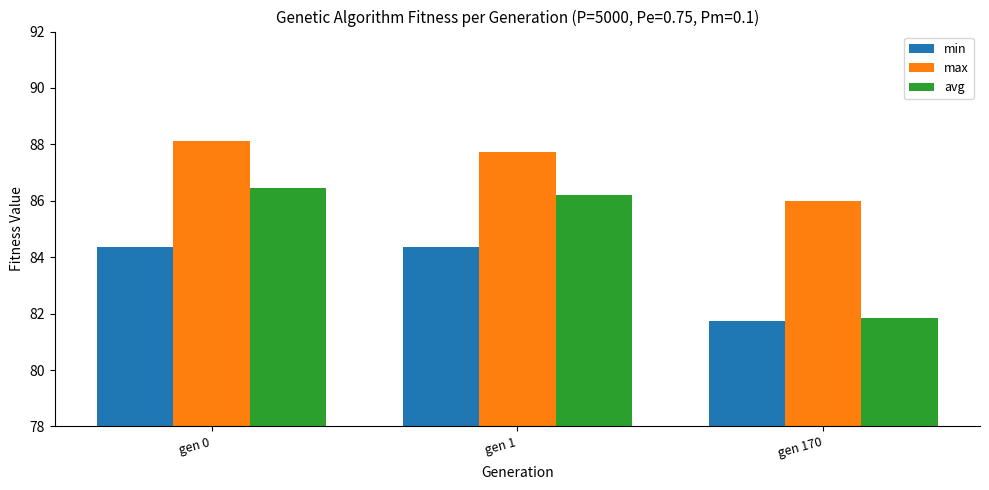

At how many categories does at least one series exceed 81?

3